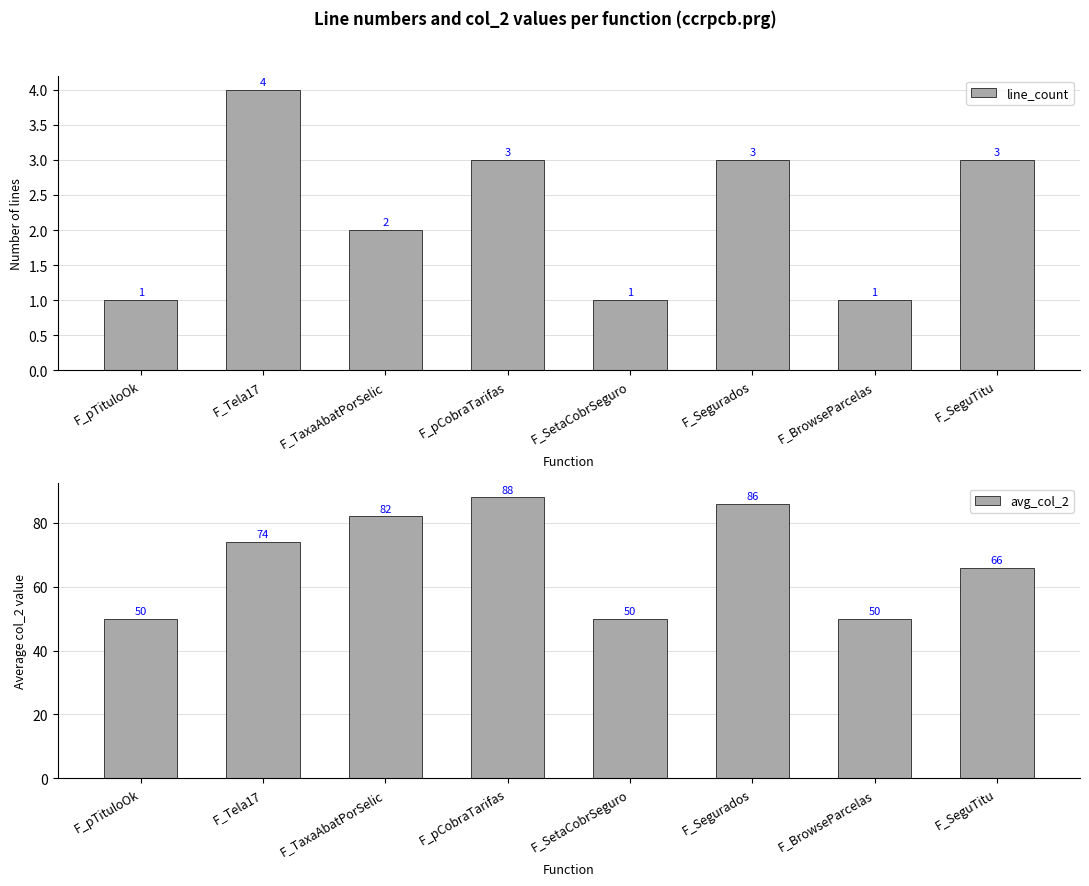

What is the difference between the maximum and second lowest values in the avg_col_2 series?

38